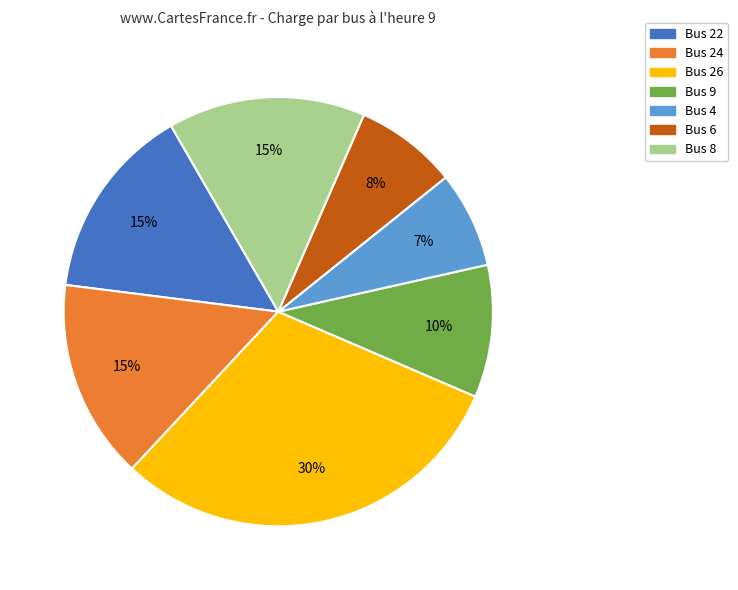

To the nearest percent, what percentage of the pie is Bus 24?

15%